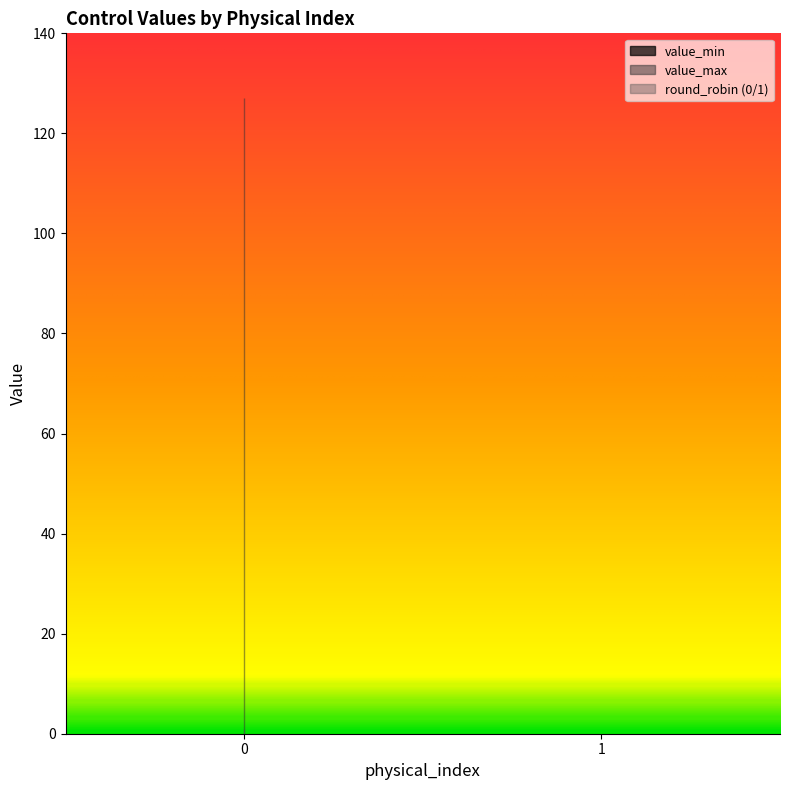

What is the lowest value of the value_max series?

127